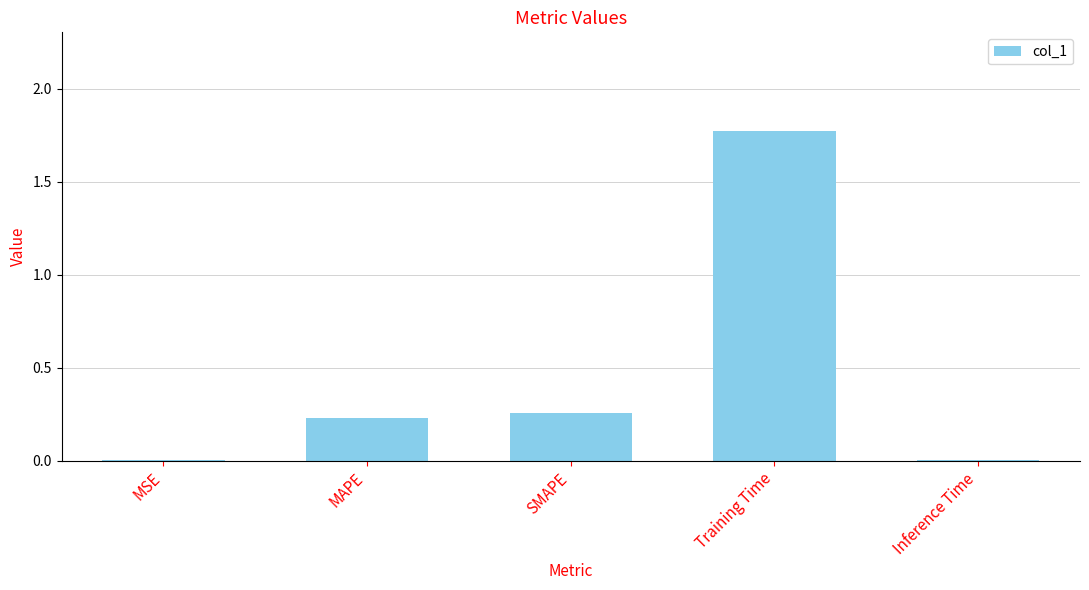

What is the sum of all values?

2.3